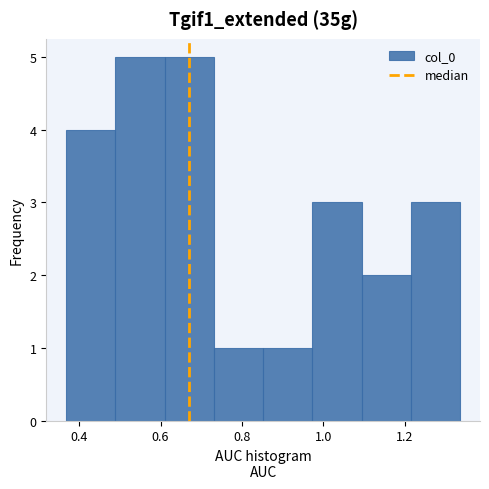

Reading left to right, list every bar in this chart as the range it spans on the x-axis followed by its height. Neither the bar edges nor the heights are printed on the chart, so give them approximately, as read against the axes.

0.36 to 0.48: 4
0.48 to 0.60: 5
0.60 to 0.74: 5
0.74 to 0.86: 1
0.86 to 0.98: 1
0.98 to 1.10: 3
1.10 to 1.22: 2
1.22 to 1.34: 3